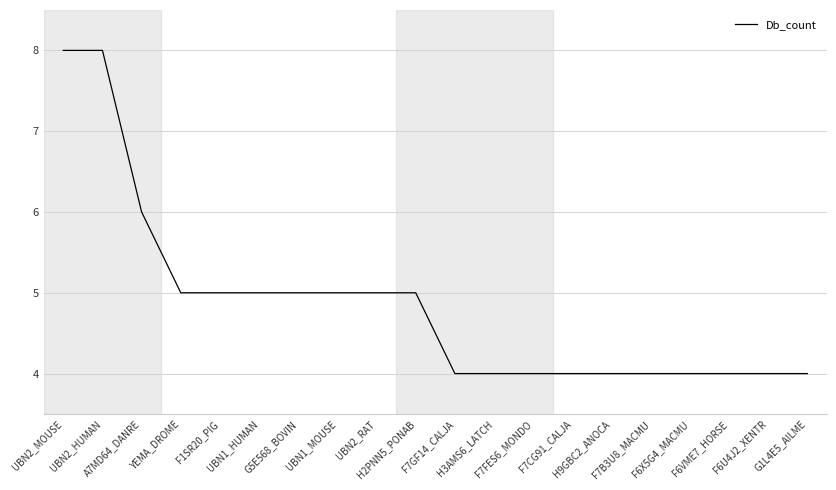

What is the smallest value displayed?

4